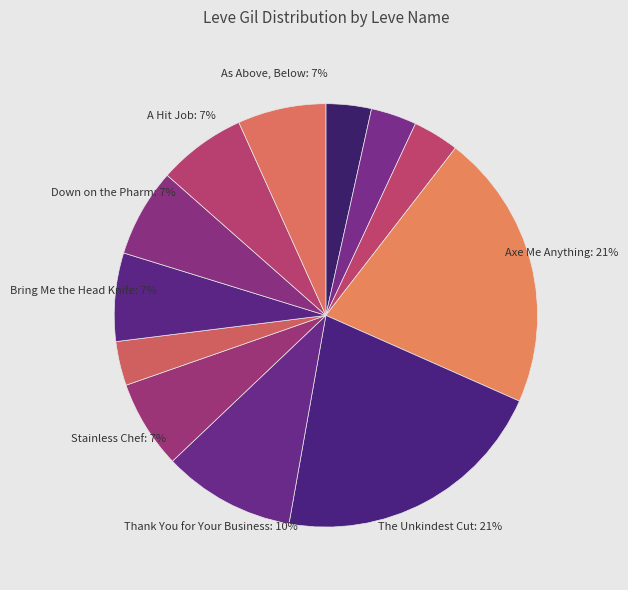

Is there any slice that represents more than half of the pie?

No